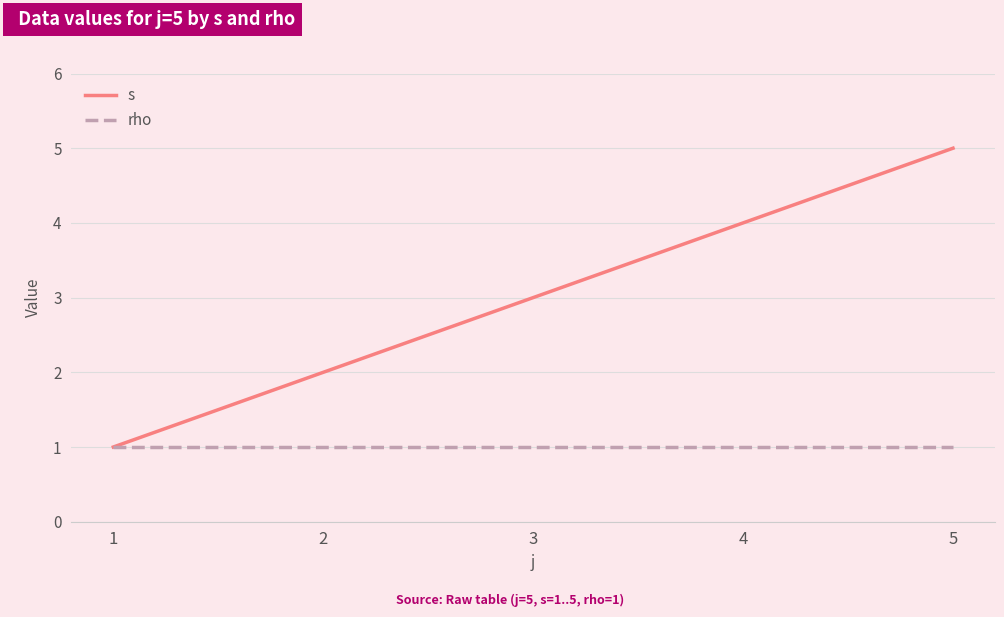

Between 1 and 5, which series saw the biggest shift?

s